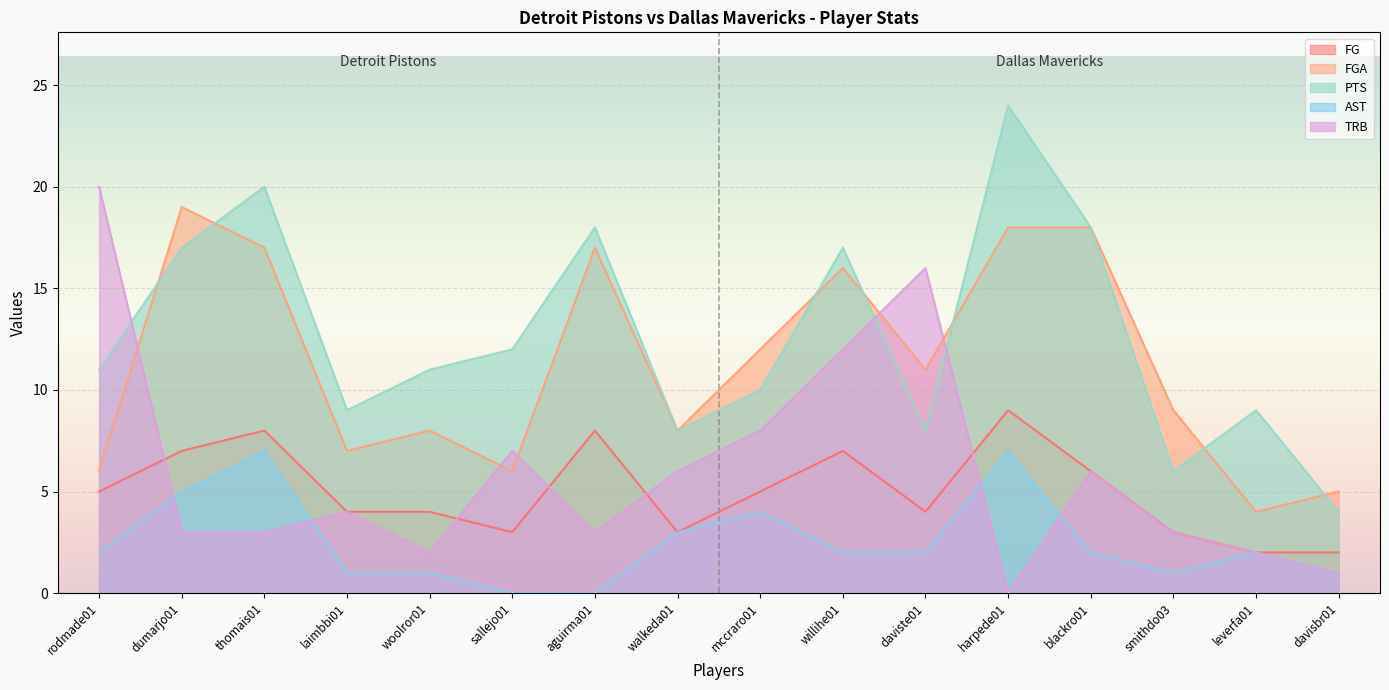

What are all the series names shown in the legend?

FG, FGA, PTS, AST, TRB